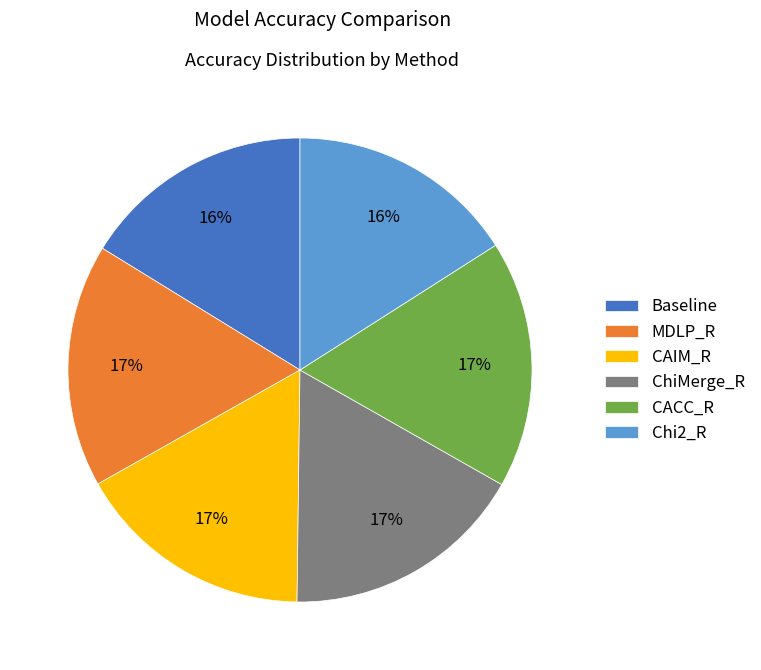

Is the sum of CAIM_R and MDLP_R greater than half?

No